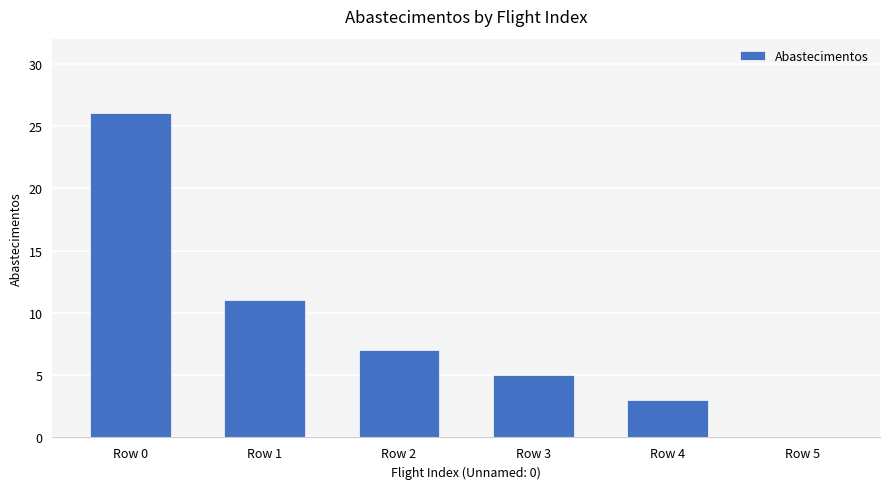

Reading left to right, extract all data points from this chart.

26	11	7	5	3	0